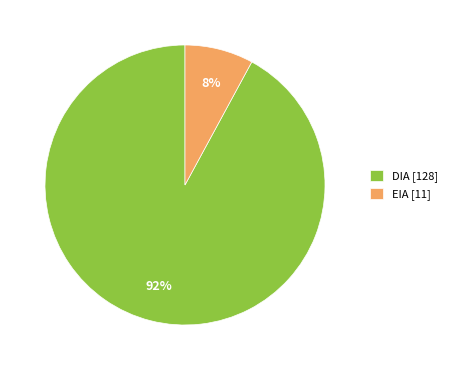

To the nearest percent, what portion does DIA represent?

92%